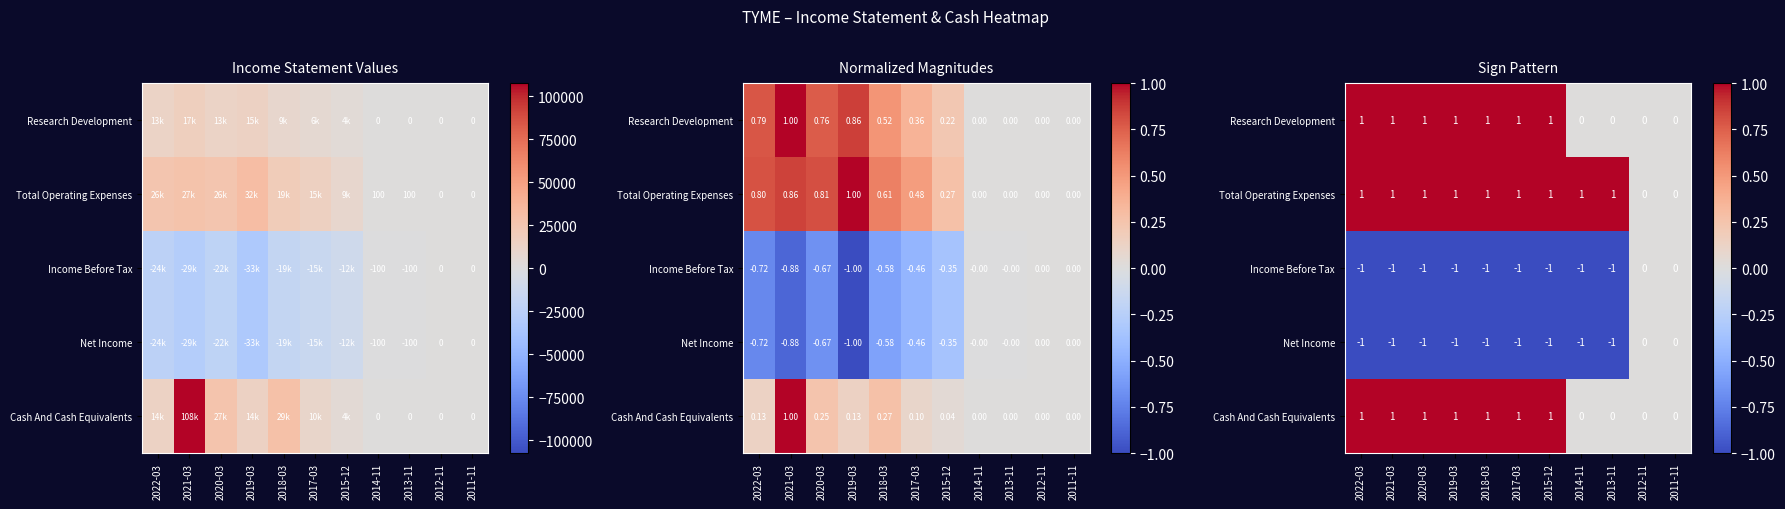

Count the number of categories in the chart.

11